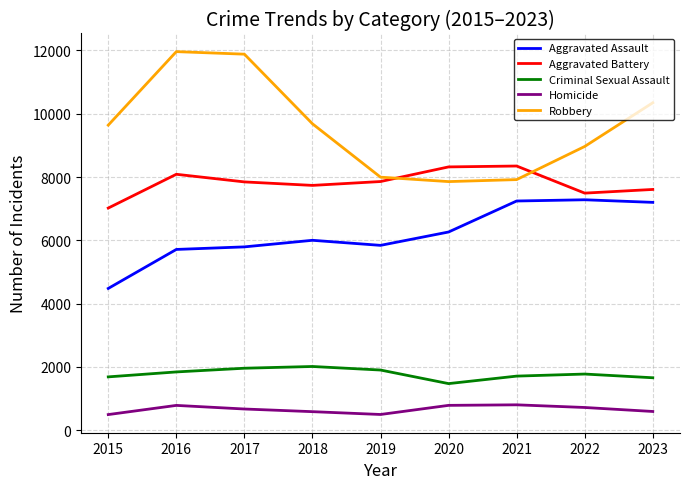

List the series in order of their peak value, highest first.

Robbery, Aggravated Battery, Aggravated Assault, Criminal Sexual Assault, Homicide